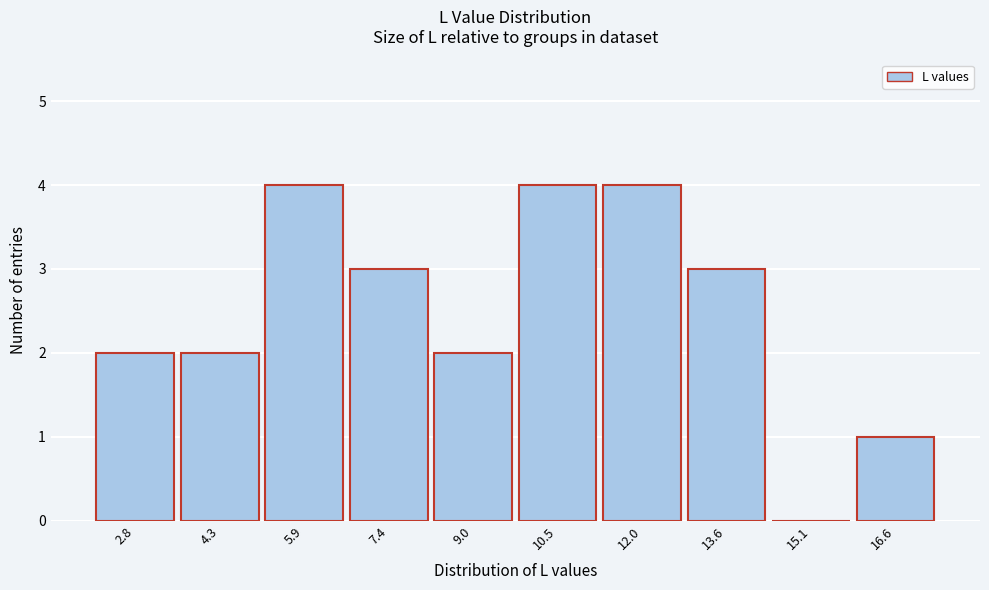

Reading left to right, what are all the values shown in this chart?

2.8=2	4.3=2	5.9=4	7.4=3	9.0=2	10.5=4	12.0=4	13.6=3	15.1=0	16.6=1